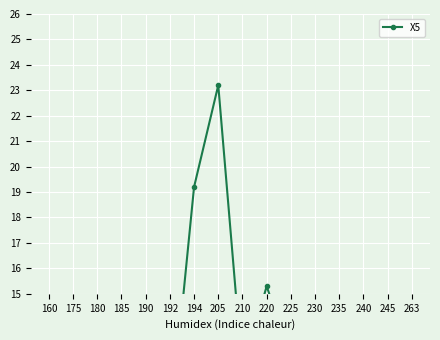

How many values exceed 12?

8